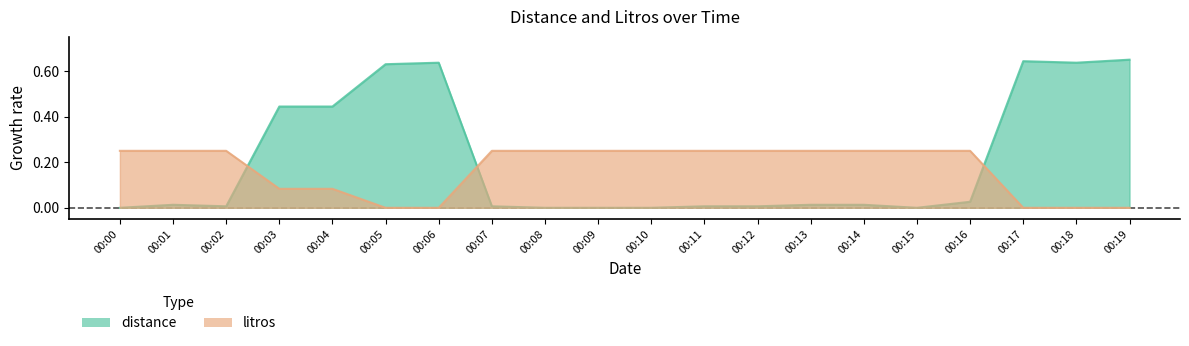

Which series ends up on top after the final intersection of distance and litros?

distance